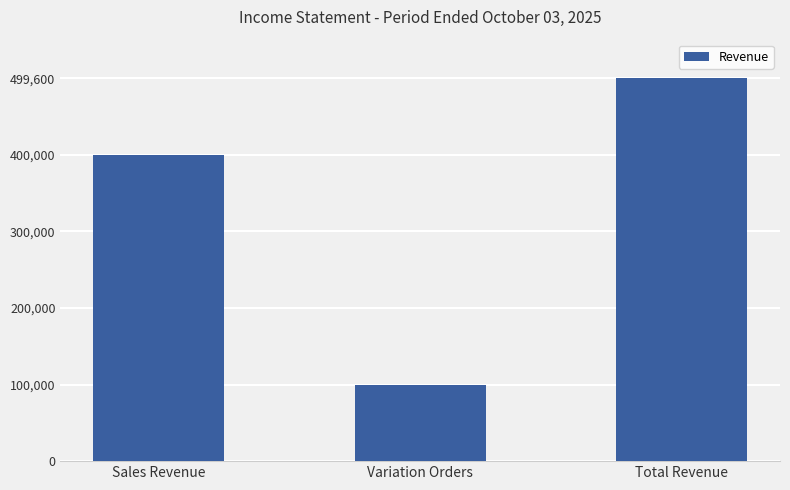

What is the smallest value displayed?

99600